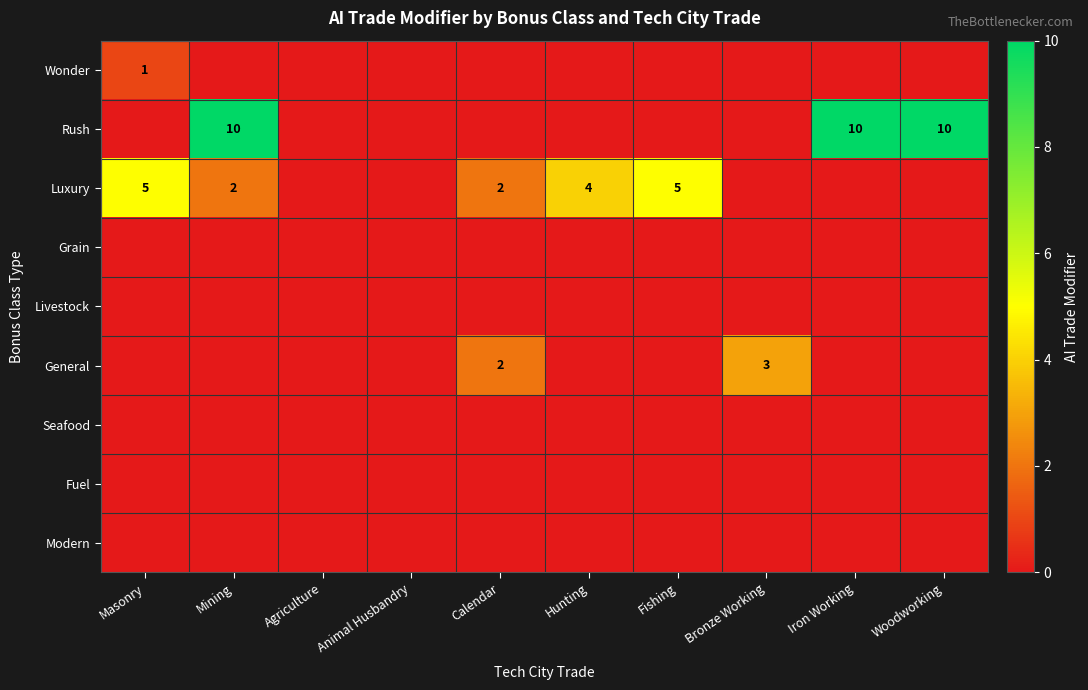

The Luxury series shows 5 at Fishing. True or false?

True